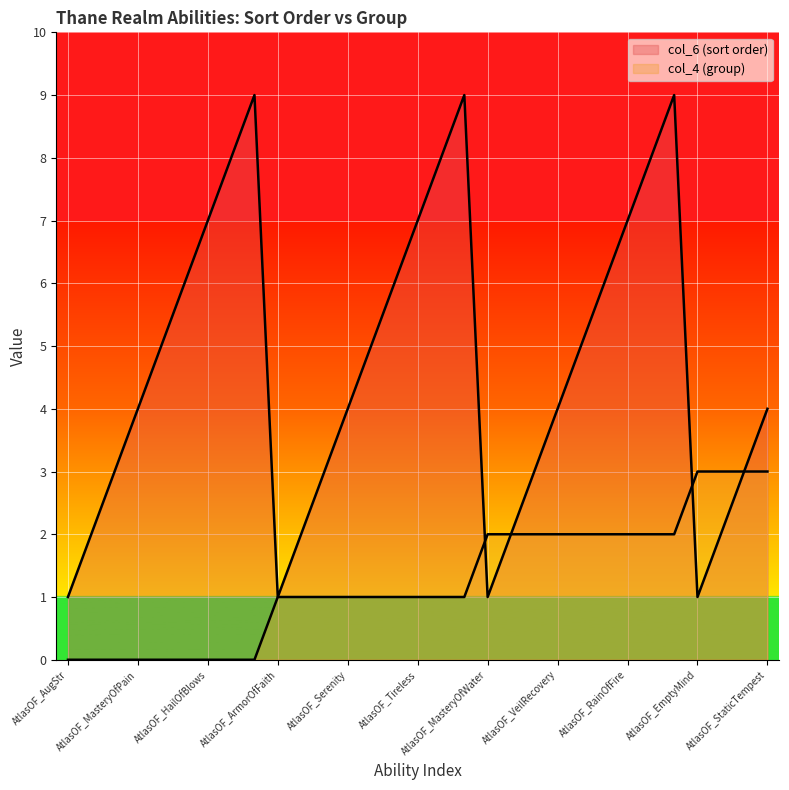

How many lines are shown in the chart?

2